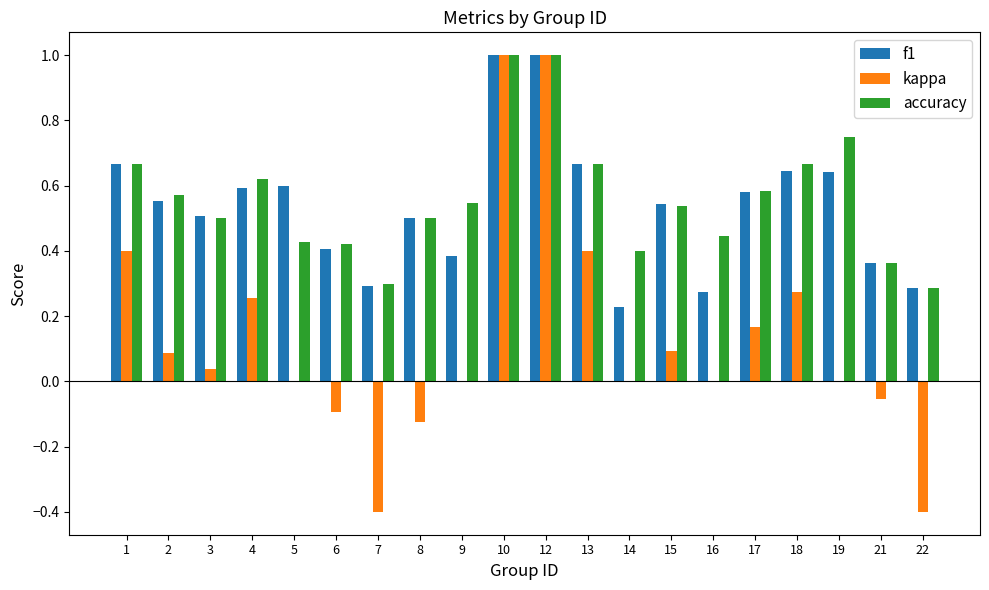

What is the maximum value shown in the chart?

1.0